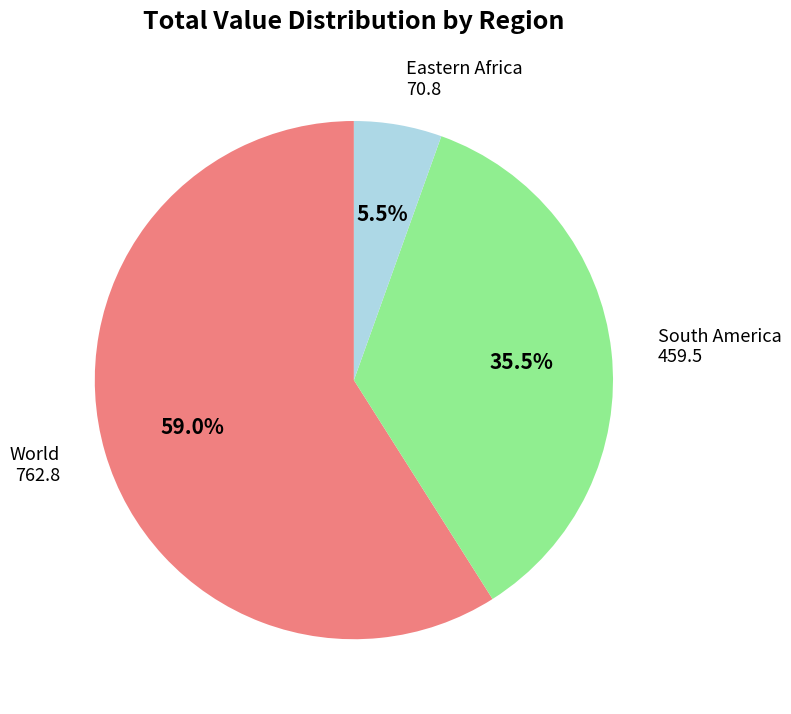

Is there any slice that represents more than half of the pie?

Yes